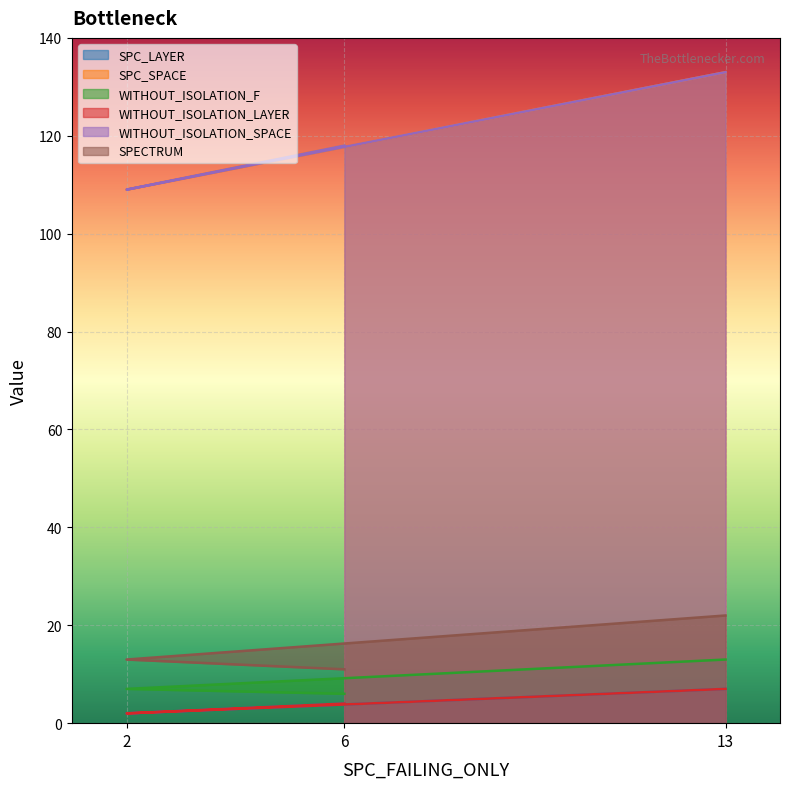

What is the sum of all SPC_SPACE values?

360